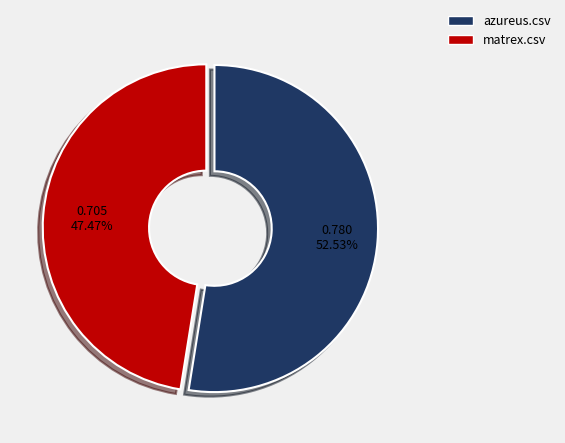

To the nearest percent, what is the combined percentage of matrex.csv and azureus.csv?

100%